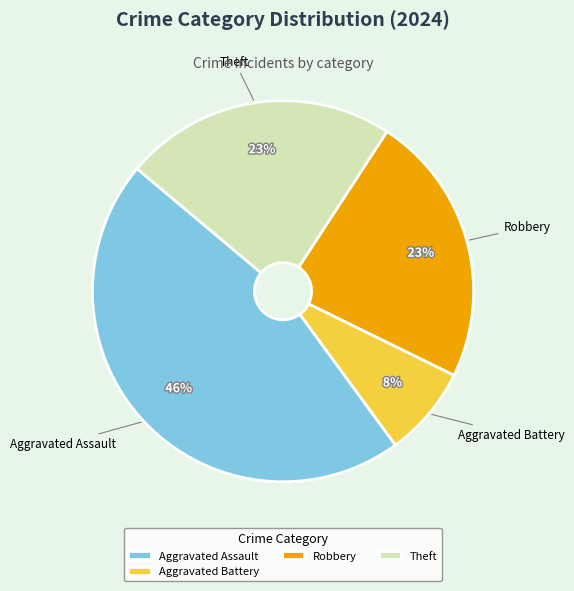

Does Theft account for over 50% of the chart?

No